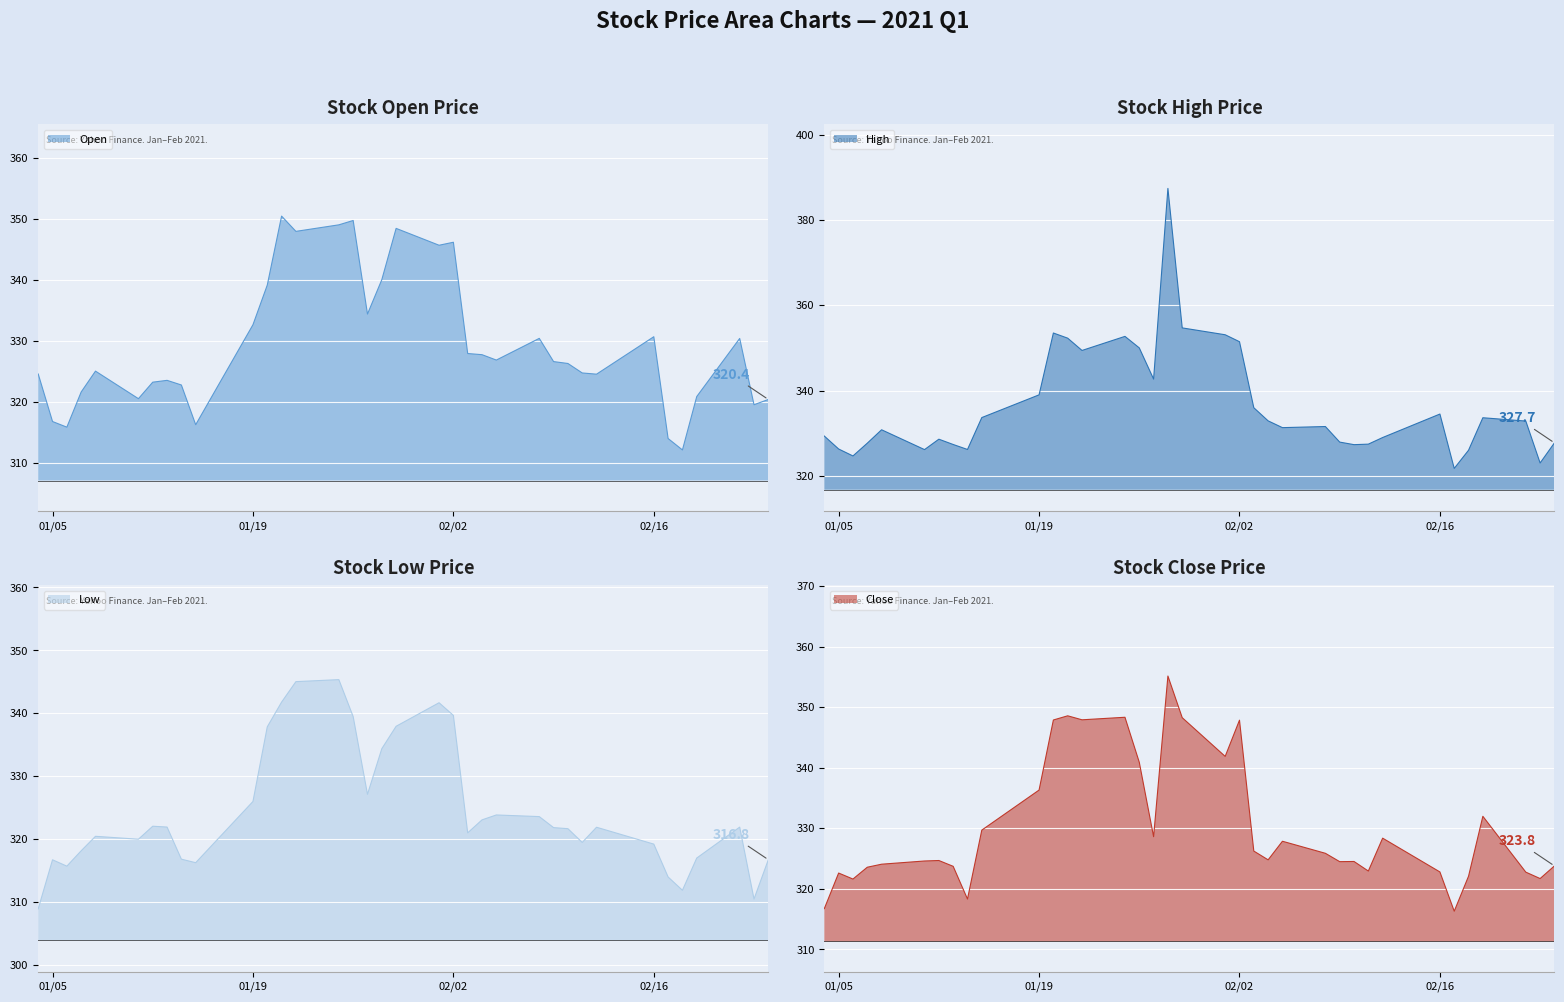

What is the sum of all High values?

12109.6